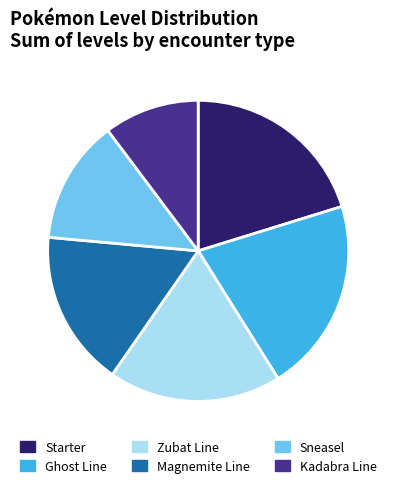

What is the ratio of the value at Sneasel to the value at Zubat Line?

0.7